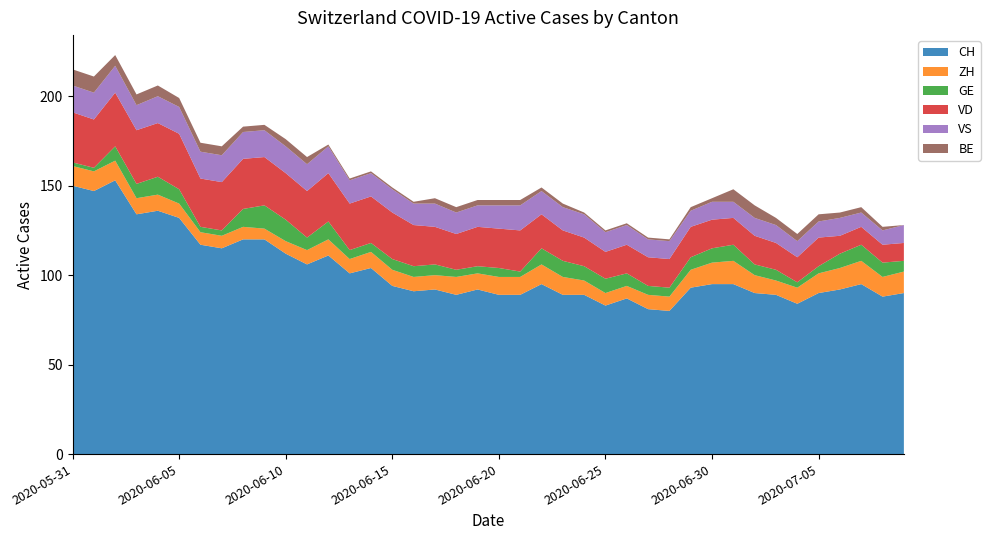

Reading left to right, list all the values displayed in this chart.

CH: 150	147	153	134	136	132	117	115	120	120	112	106	111	101	104	94	91	92	89	92	89	89	95	89	89	83	87	81	80	93	95	95	90	89	84	90	92	95	88	90
ZH: 11	11	11	9	9	8	7	7	7	6	7	8	9	8	9	9	8	8	10	9	10	10	11	10	8	7	7	8	8	10	12	13	10	8	9	11	12	13	11	12
GE: 2	2	8	8	10	8	3	3	10	13	12	7	10	5	5	6	6	6	4	4	5	3	9	9	8	8	7	5	5	7	8	9	6	6	3	4	8	9	8	6
VD: 28	27	30	30	30	31	27	27	28	27	26	26	27	26	26	26	23	21	20	22	22	23	19	17	16	15	16	16	16	17	16	15	16	15	14	16	10	10	10	10
VS: 15	15	15	14	15	15	15	15	15	15	15	15	15	13	13	13	12	13	12	12	13	14	13	13	13	11	11	10	10	9	10	9	10	10	9	9	10	8	8	10
BE: 9	9	6	6	6	5	5	5	3	3	4	4	1	1	1	1	1	3	3	3	3	3	2	2	1	1	1	1	1	2	2	7	7	4	4	4	3	3	2	0